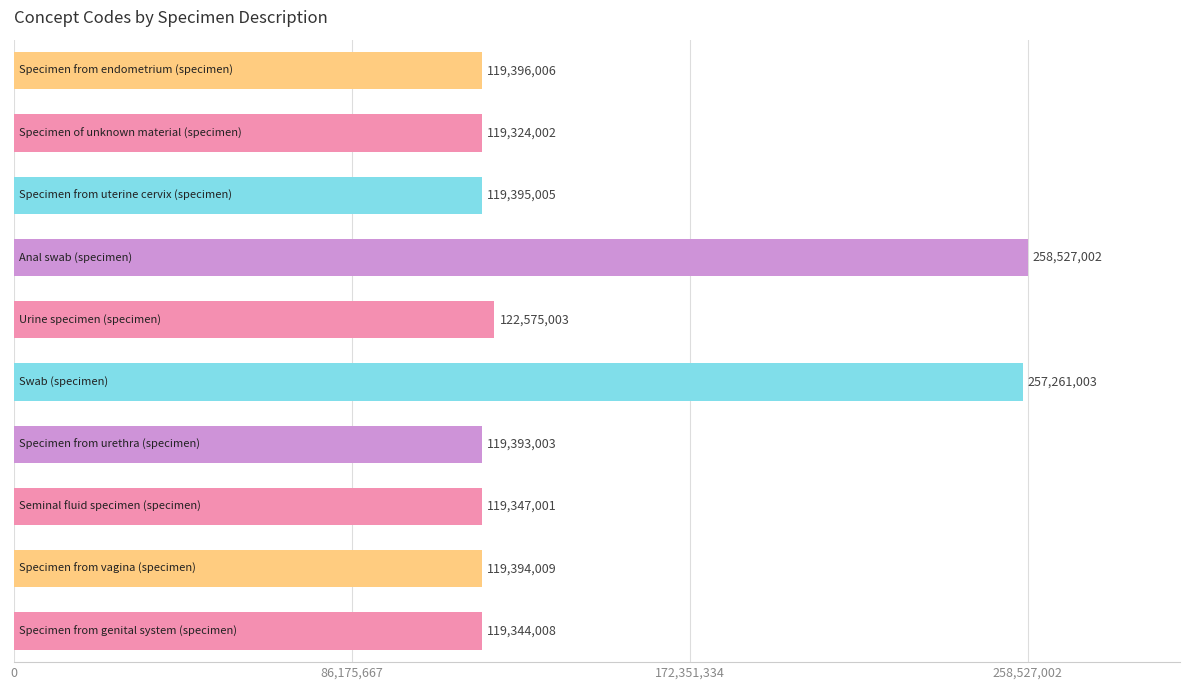

How many distinct data groups are displayed?

1